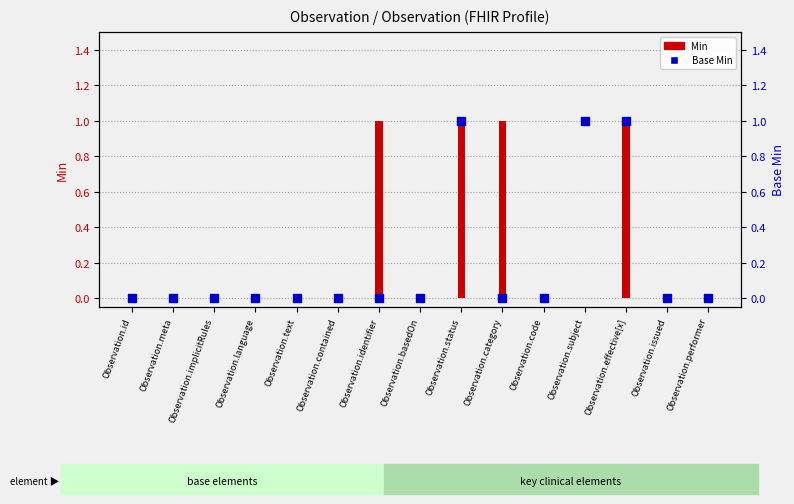

At how many categories does at least one series exceed 0?

5